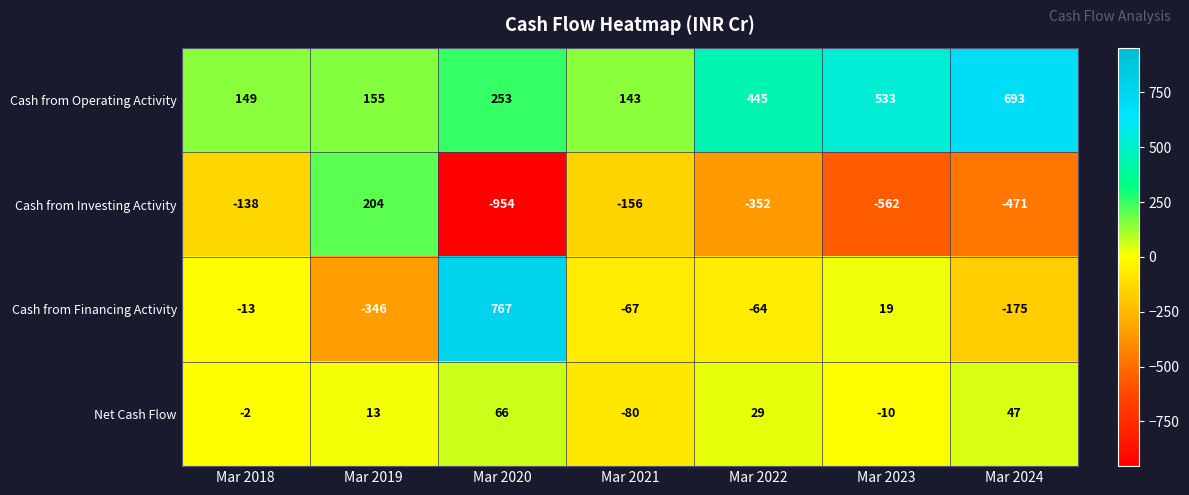

How many categories are shown in the chart?

7